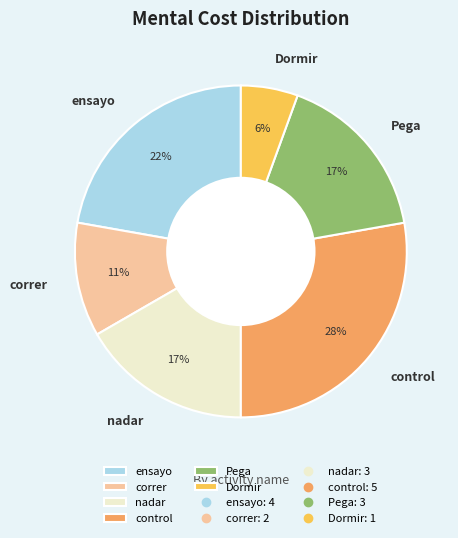

The control slice represents 18% of the pie. True or false?

False